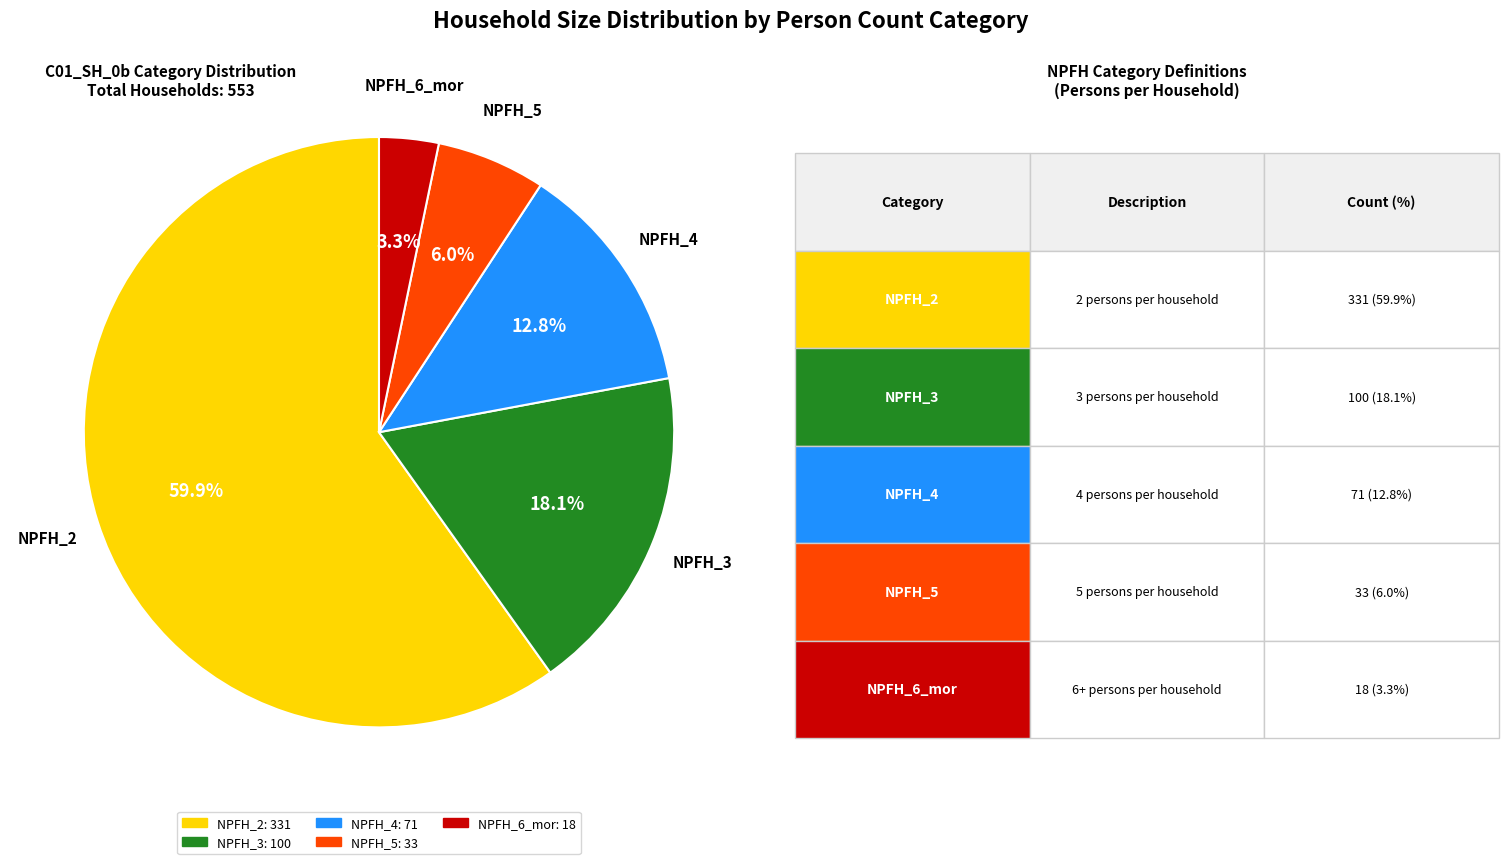

Approximately how many times larger is the value at NPFH_3 compared to NPFH_2?

0.3